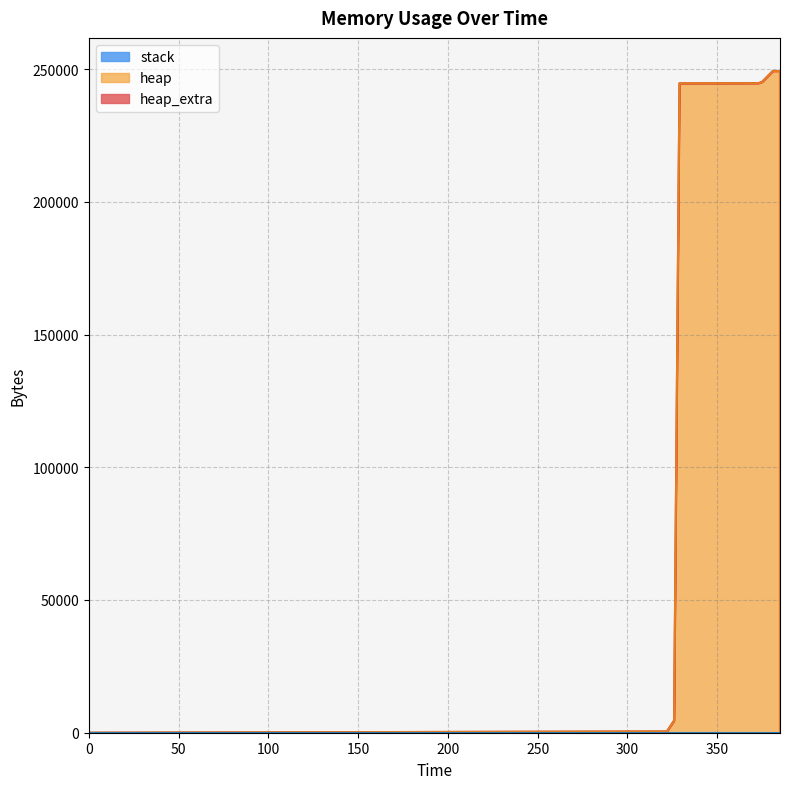

How many lines are shown in the chart?

3